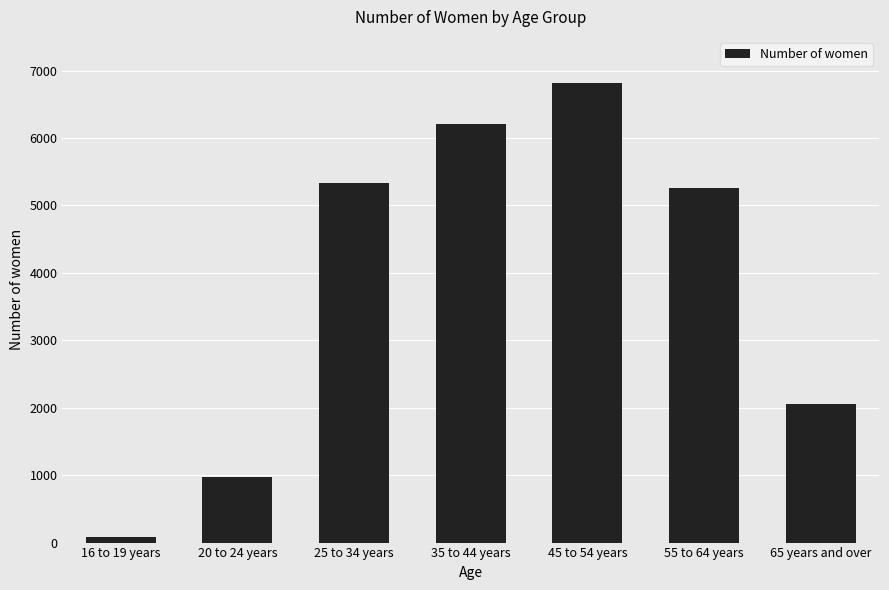

Is it true that the value at 65 years and over is 2061?

True